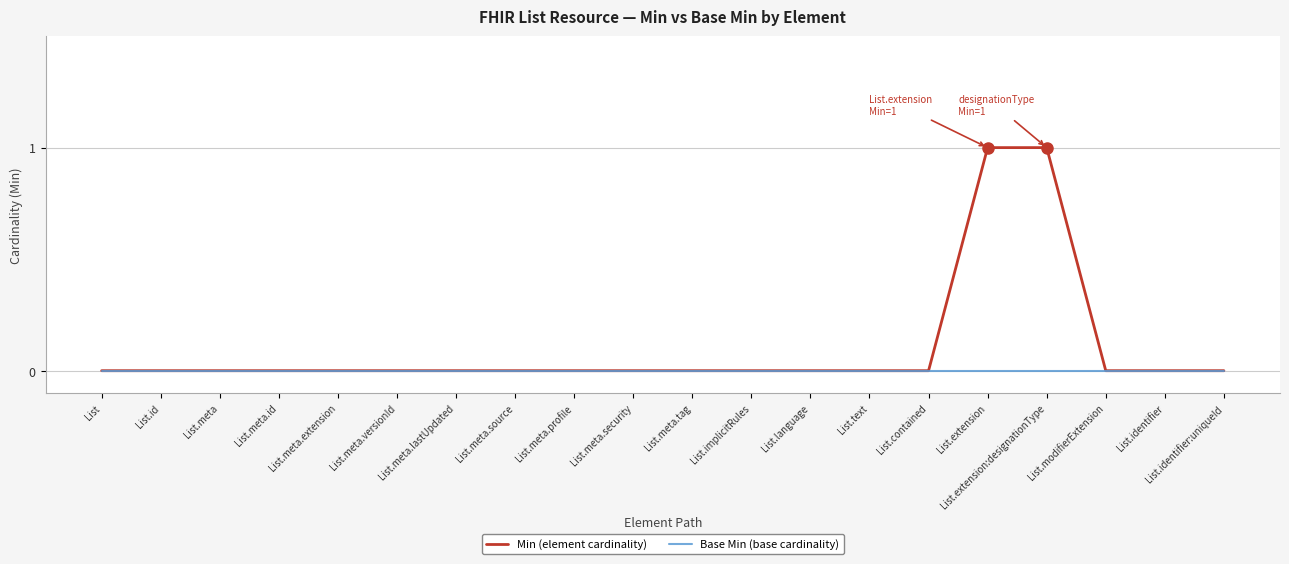

What position from the right is List.extension?

5